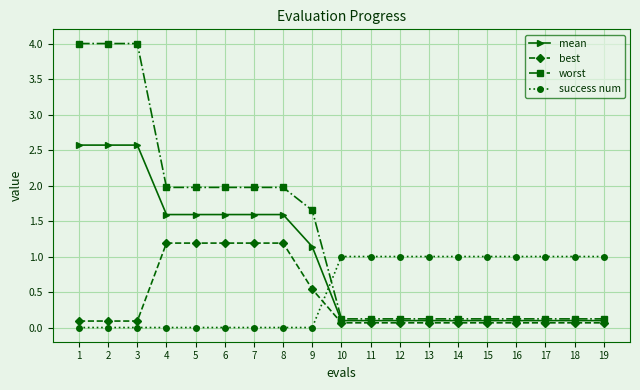

At 5, list the series in order from smallest to largest.

success num, best, mean, worst